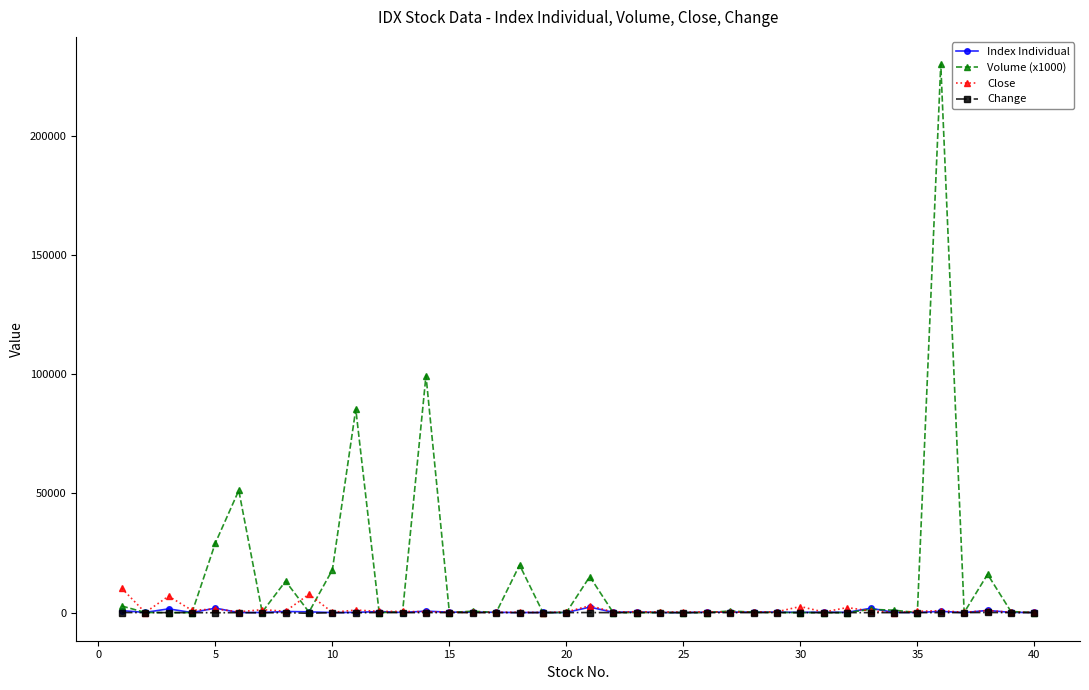

What is the maximum value shown in the chart?

229956.4